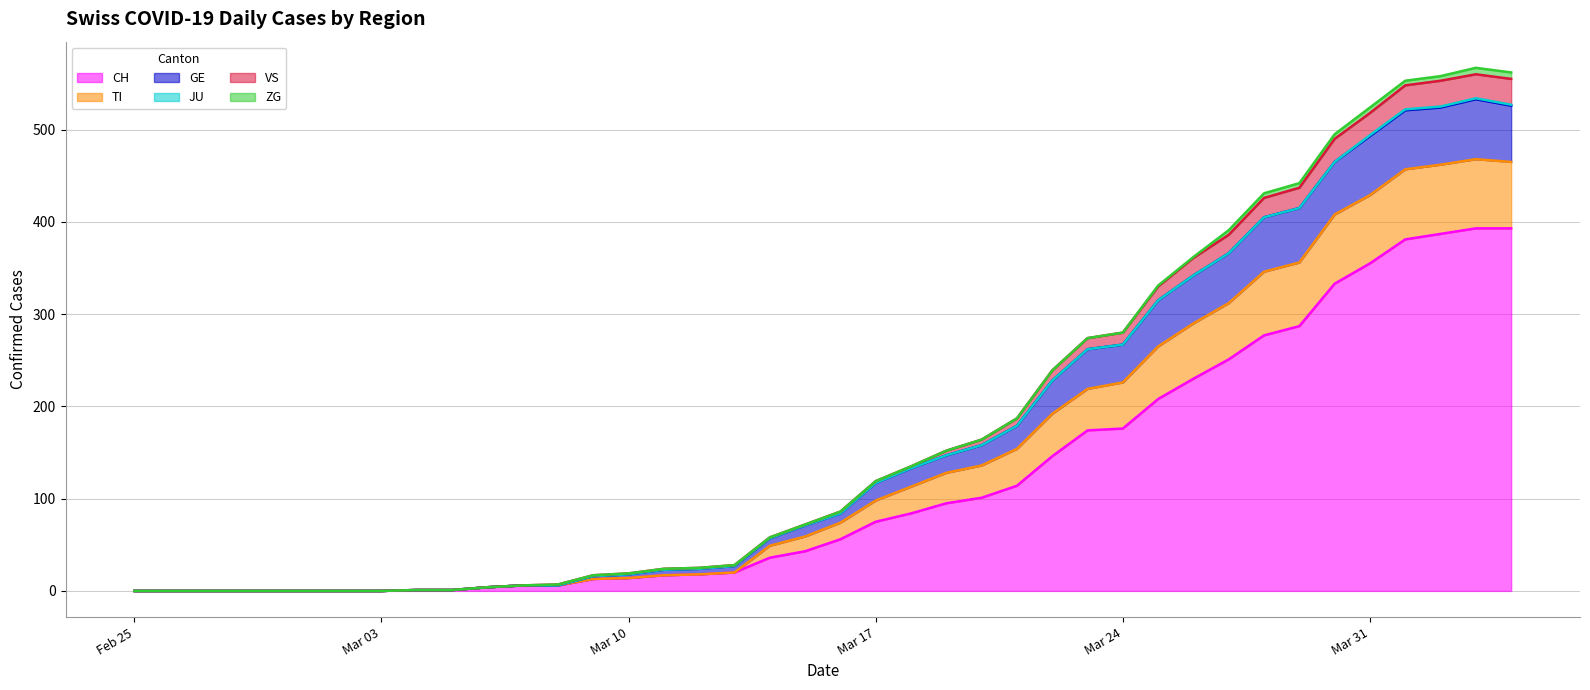

What is the highest value of the CH series?

393